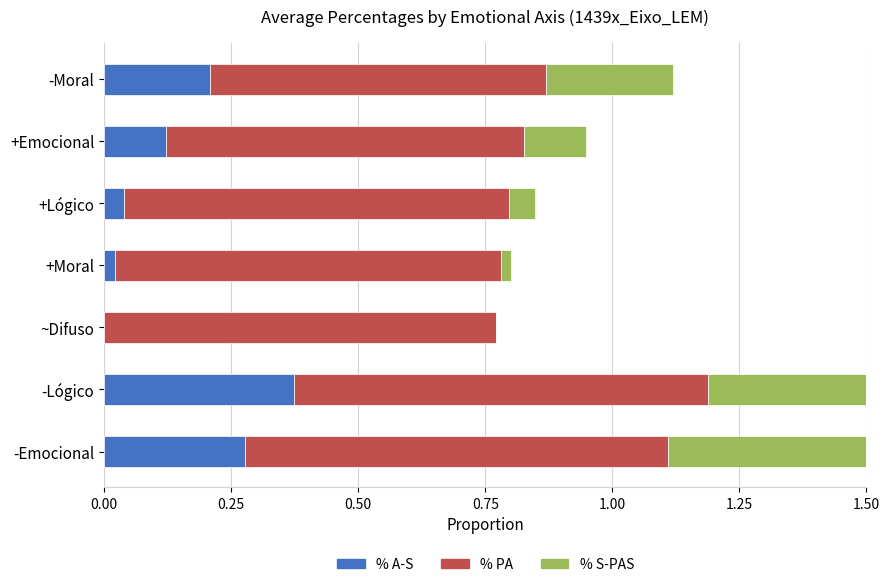

What is the difference between the maximum and minimum values in the % A-S series?

0.4